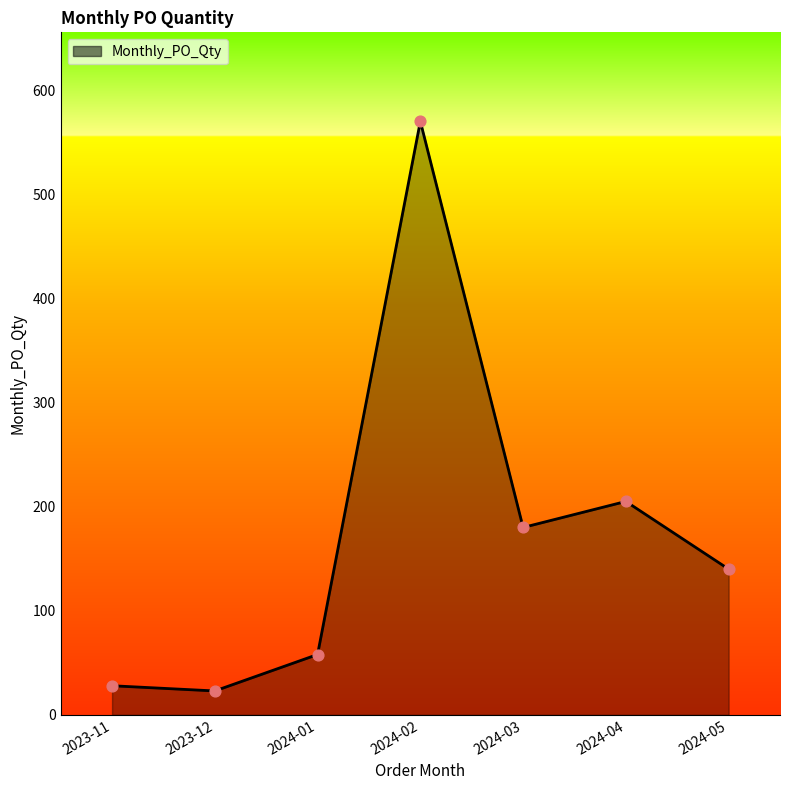

Approximately how many times larger is the value at 2024-02 compared to 2024-05?

4.1